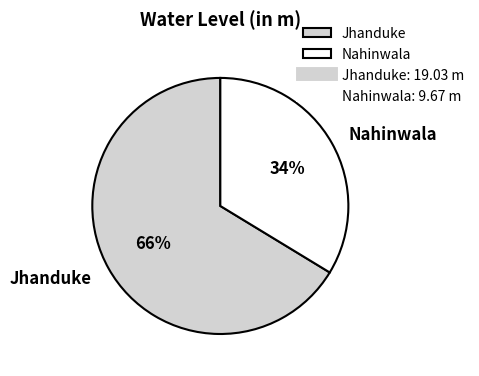

True or false: Nahinwala accounts for 43% of the total.

False